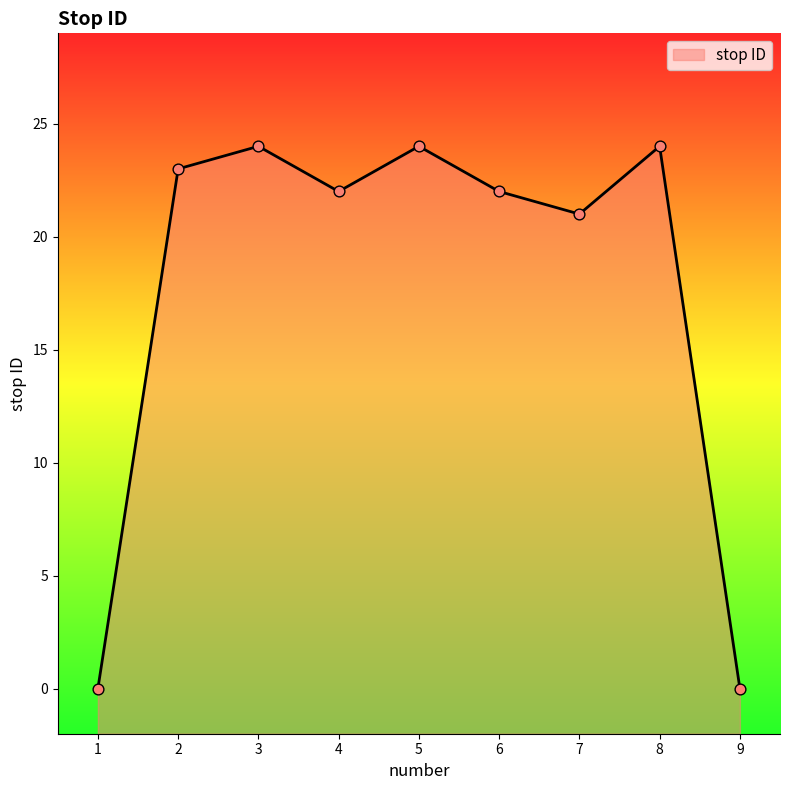

What is the change in value from 1 to 6?

+22